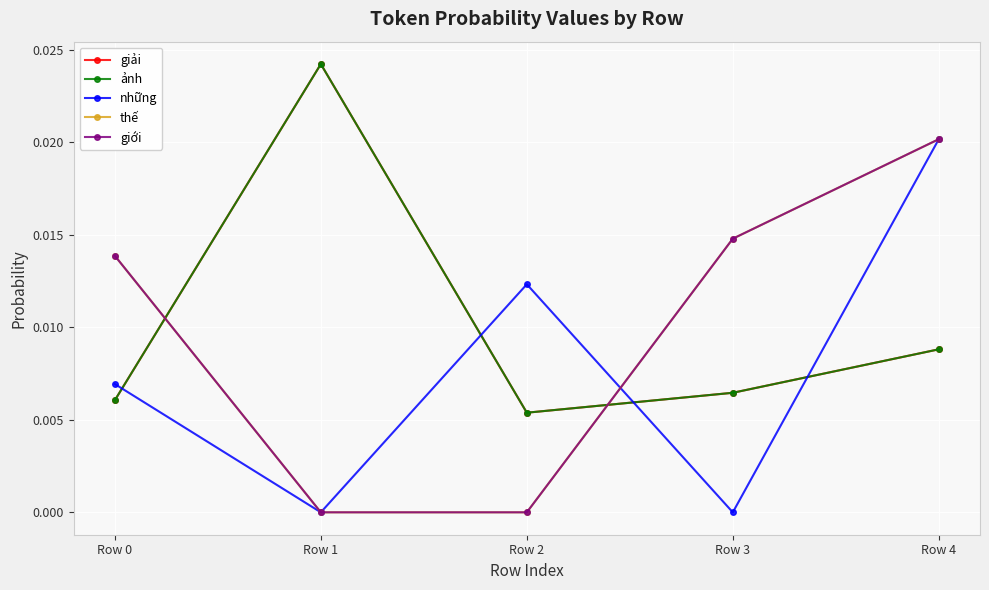

True or false: ảnh has a value of 0.0 at Row 4.

False